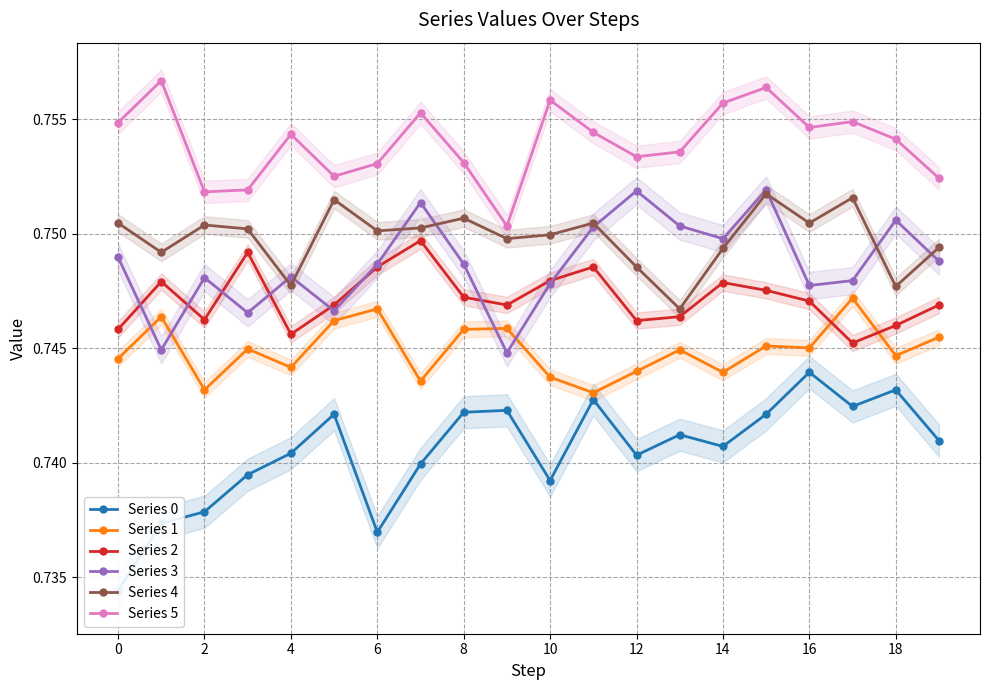

What is the average value of the Series 0 series?

0.7